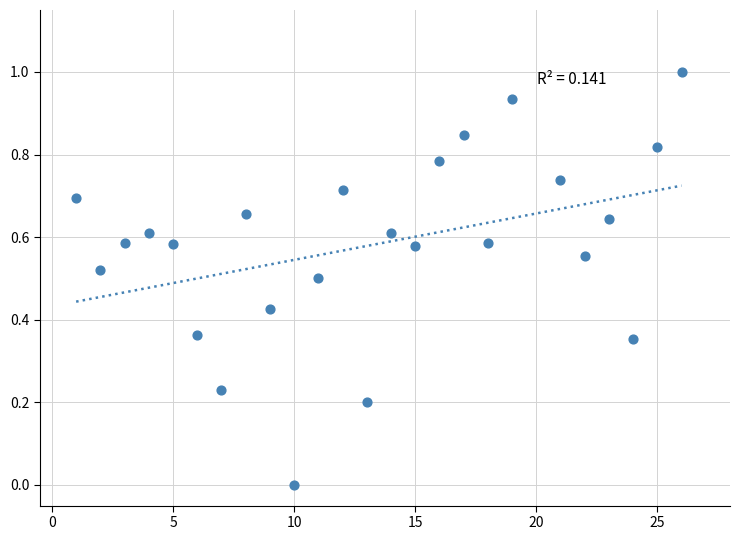

What is the range of Y values (max minus min)?

1.0